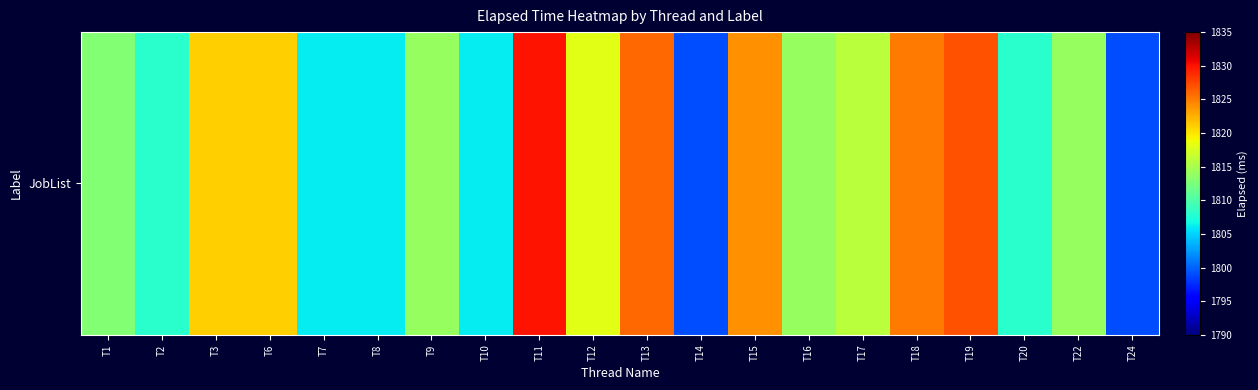

Which category has the highest value across all series?

T11